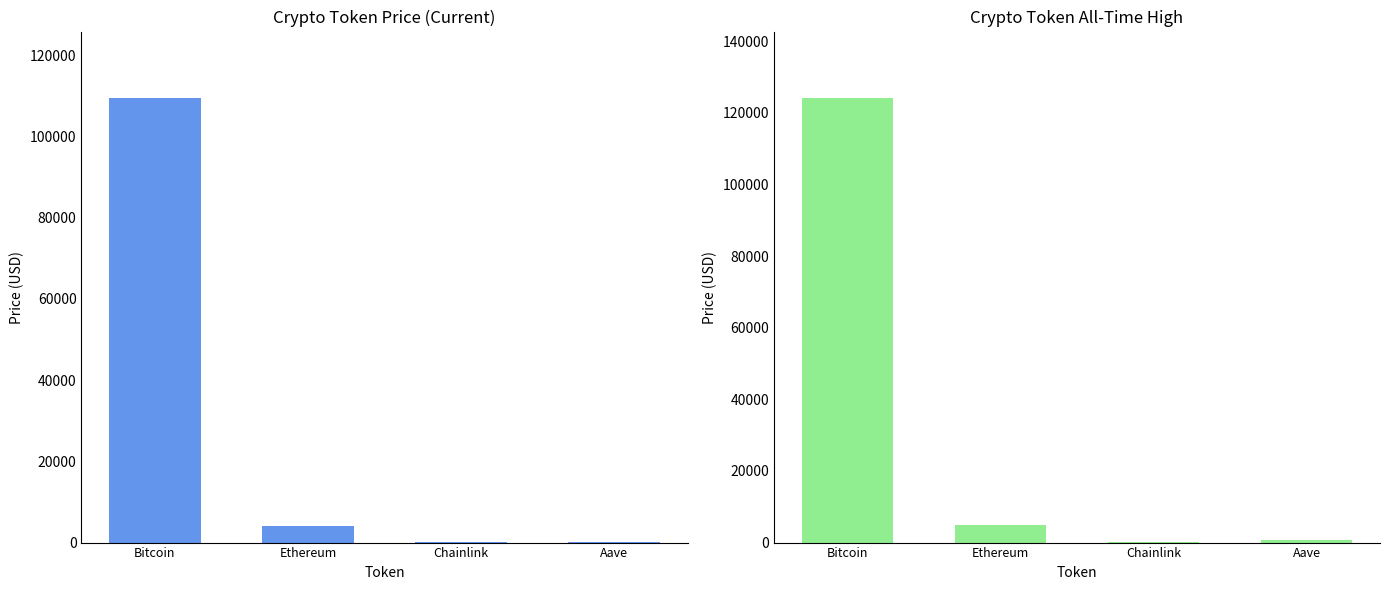

What is the maximum value for allTimeHigh?

124128.0